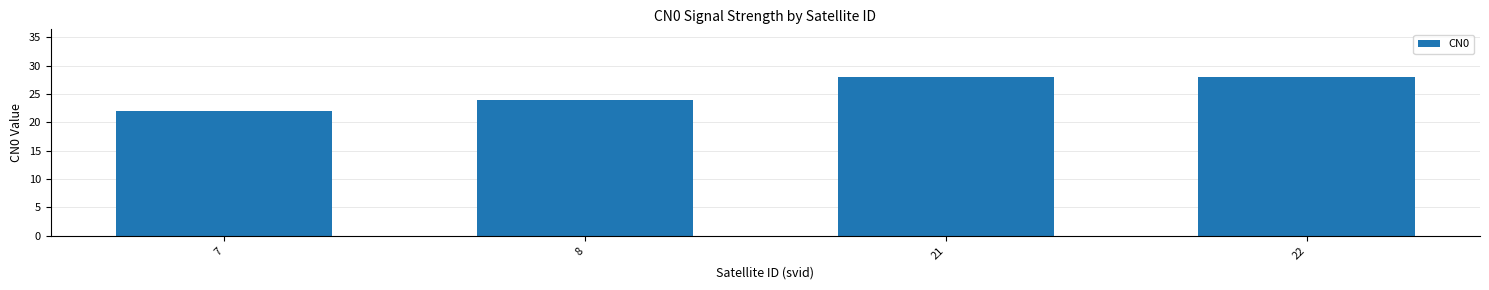

How many values are between 24 and 28?

3